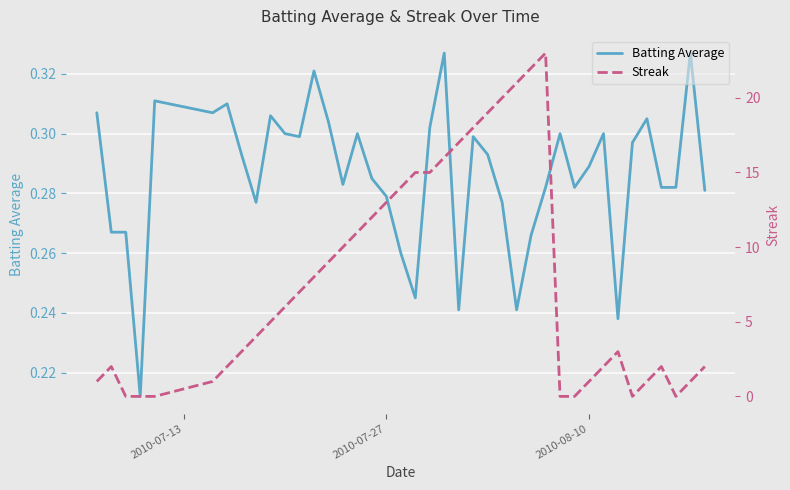

Rank the series by their average value, from highest to lowest.

Streak, Batting Average